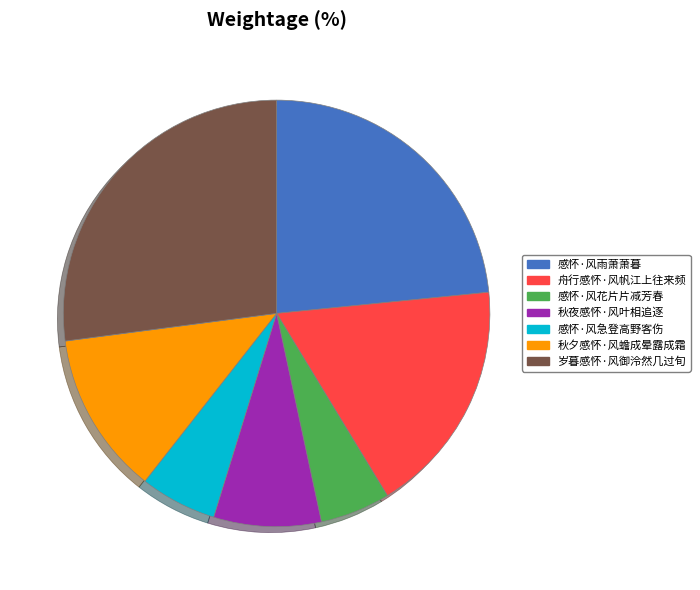

Approximately how many times larger is the value at 感怀·风急登高野客伤 compared to 秋夜感怀·风叶相追逐?

0.7